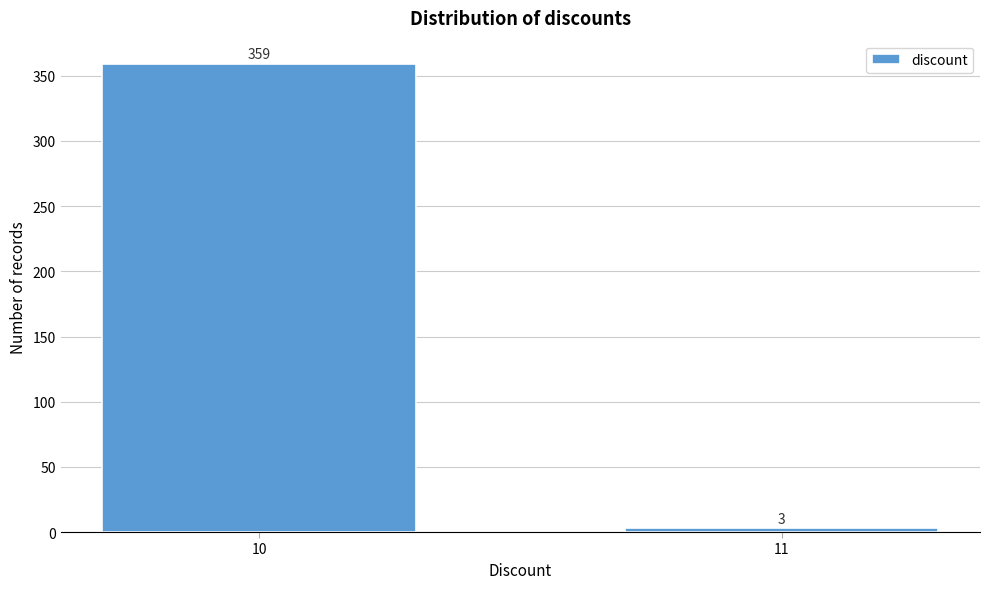

Reading left to right, list all the values displayed in this chart.

359	3